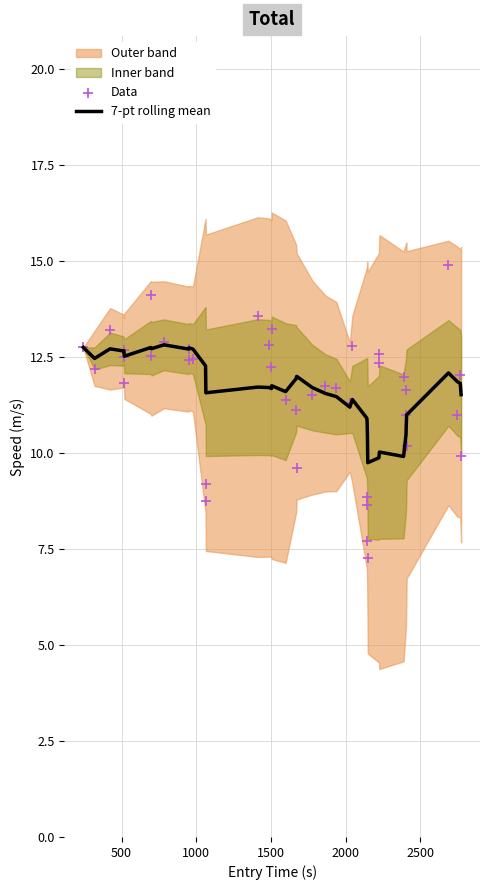

What is the minimum value for 7-pt rolling mean?

9.8